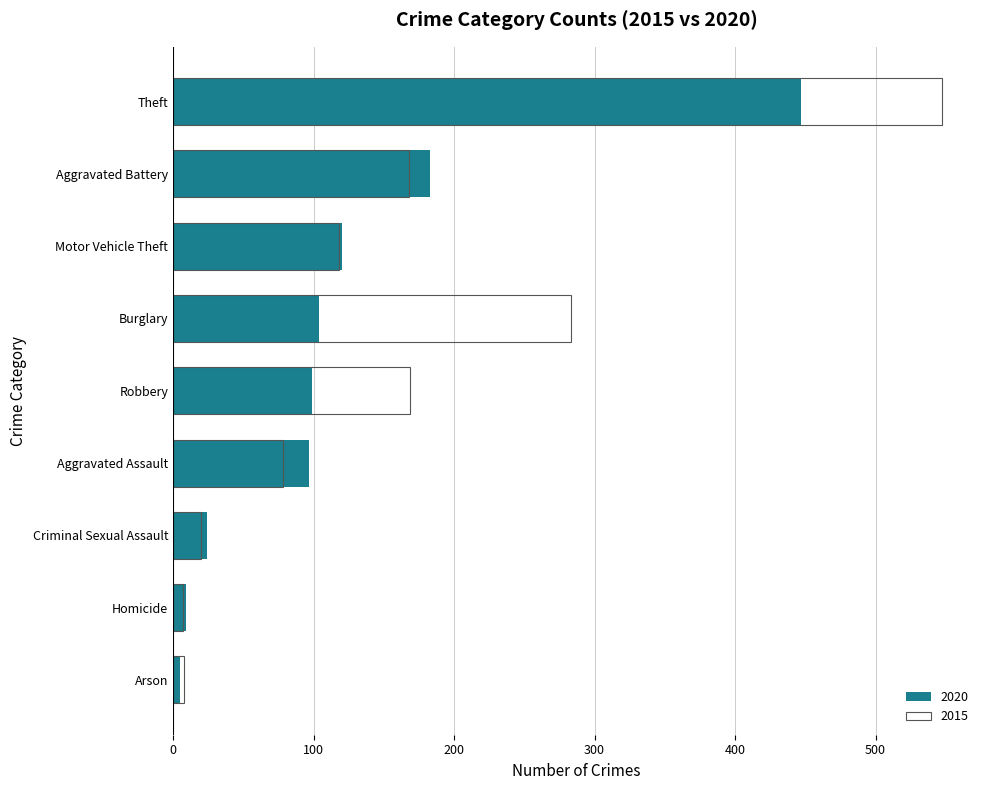

At how many categories does at least one series exceed 232?

2